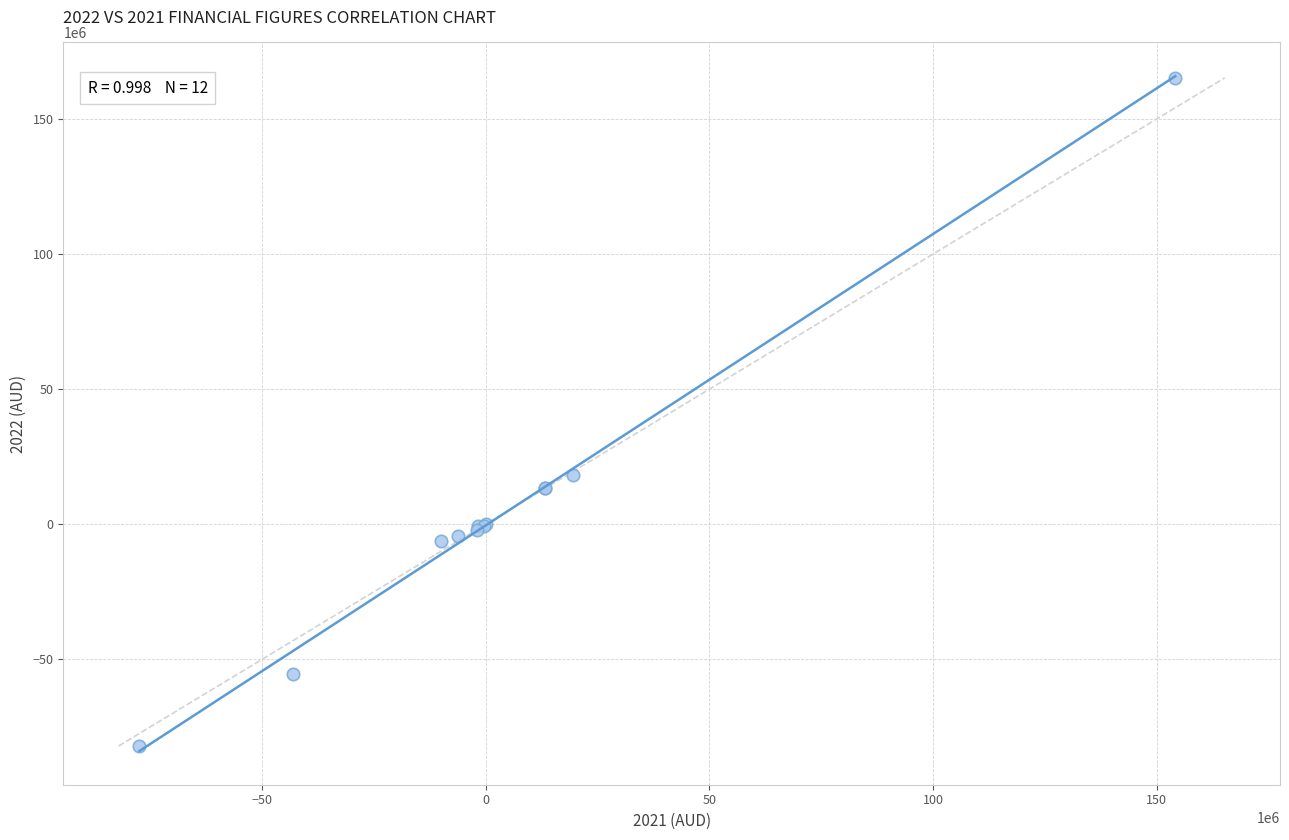

What Y value in the scatter plot is closest to 41545010?

18065879